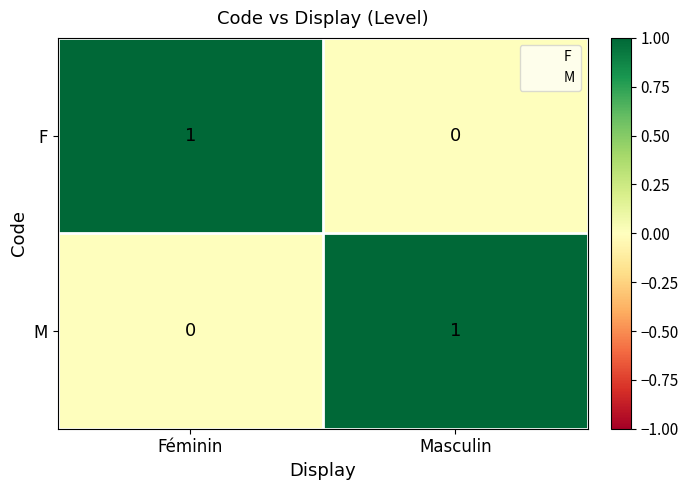

What is the greatest value displayed?

1